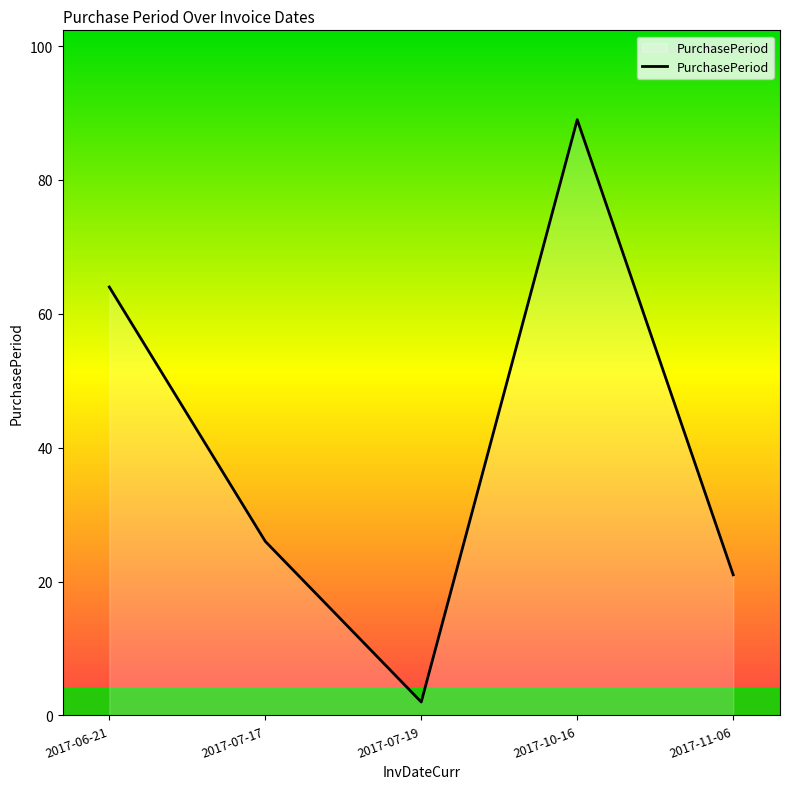

How many interior local peaks (higher than both neighbors) does the data have?

1